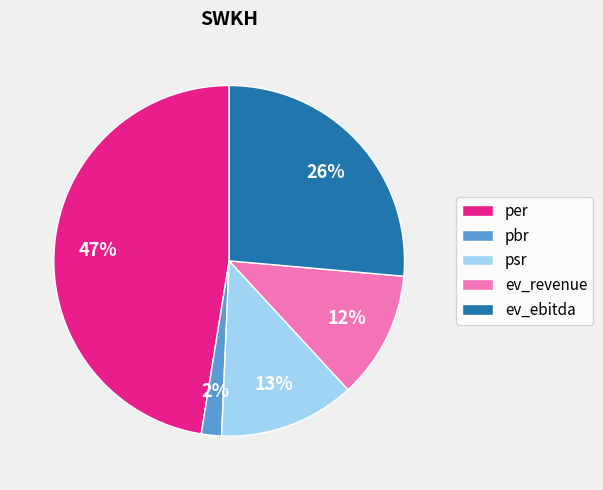

What is the largest slice in the pie chart?

per